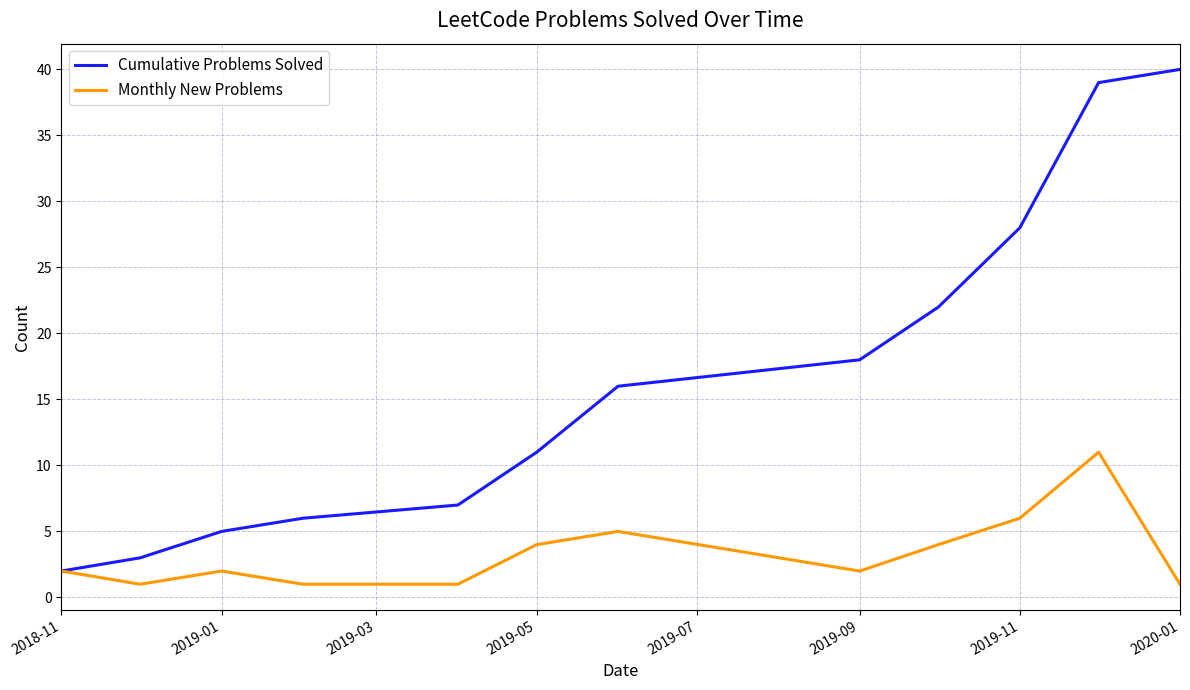

Rank the series by their maximum value, from highest to lowest.

Cumulative Problems Solved, Monthly New Problems